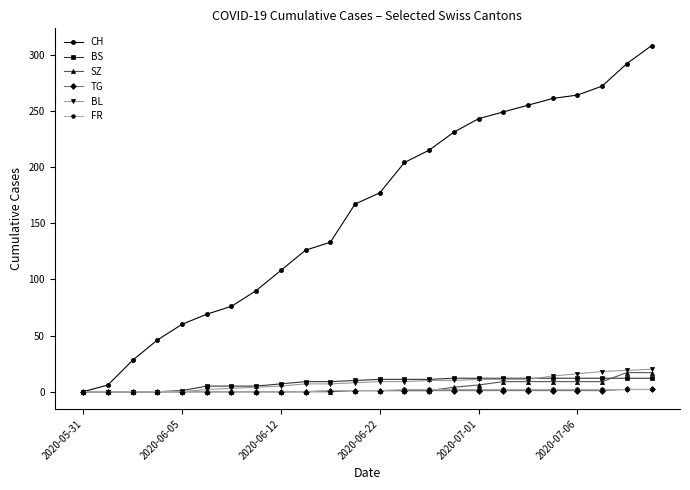

Which series has the widest spread of values?

CH